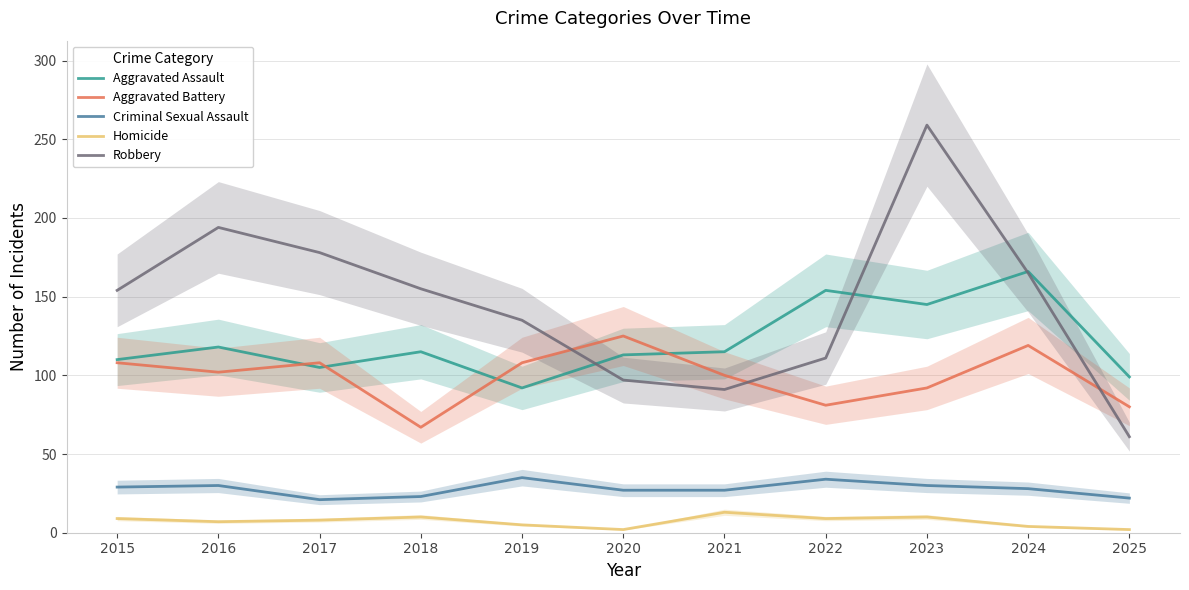

What is the value of the Robbery point at the 9th from the left?

259